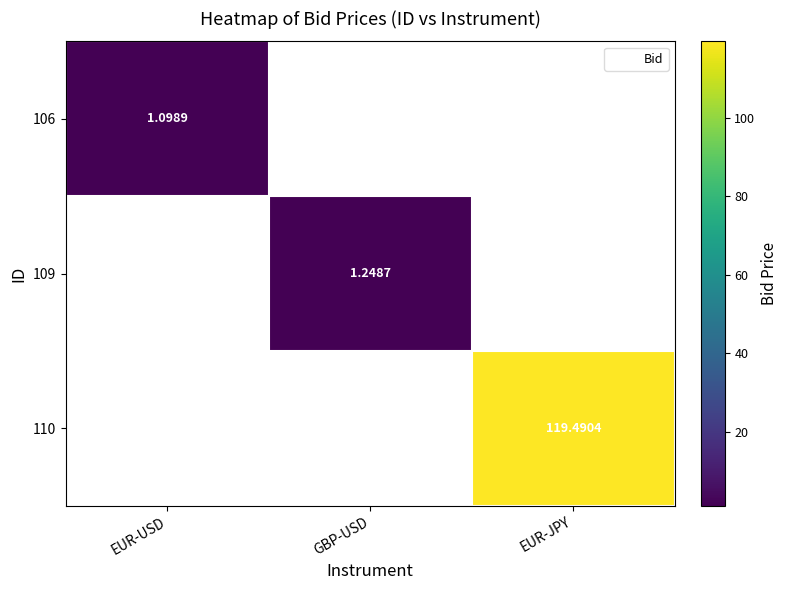

At how many categories does at least one series exceed 60?

1